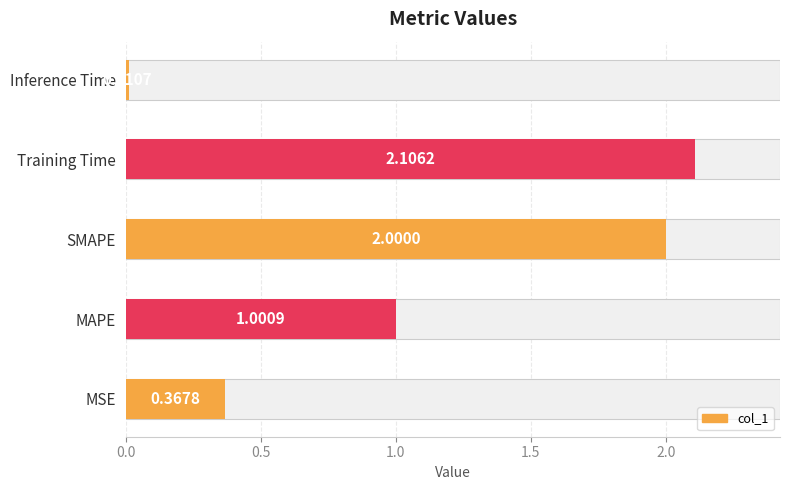

What is the average value?

1.1